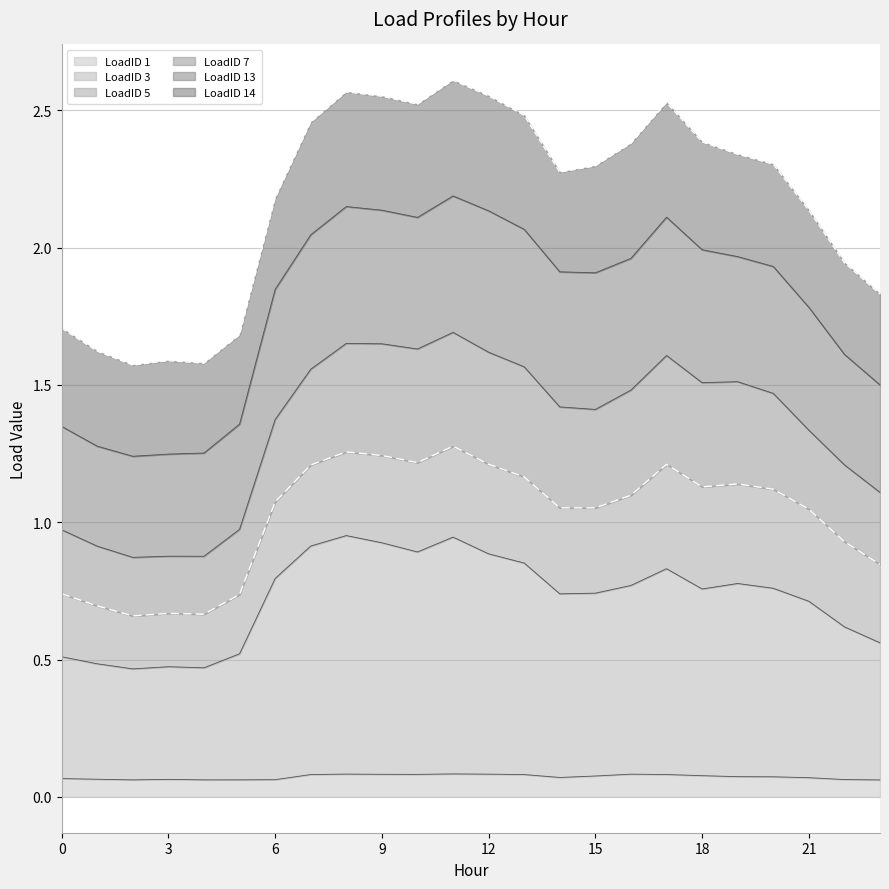

List the labels in order of LoadID 3 value, smallest first.

2, 4, 3, 1, 0, 5, 23, 22, 21, 14, 15, 18, 20, 16, 19, 6, 17, 13, 12, 10, 7, 9, 11, 8